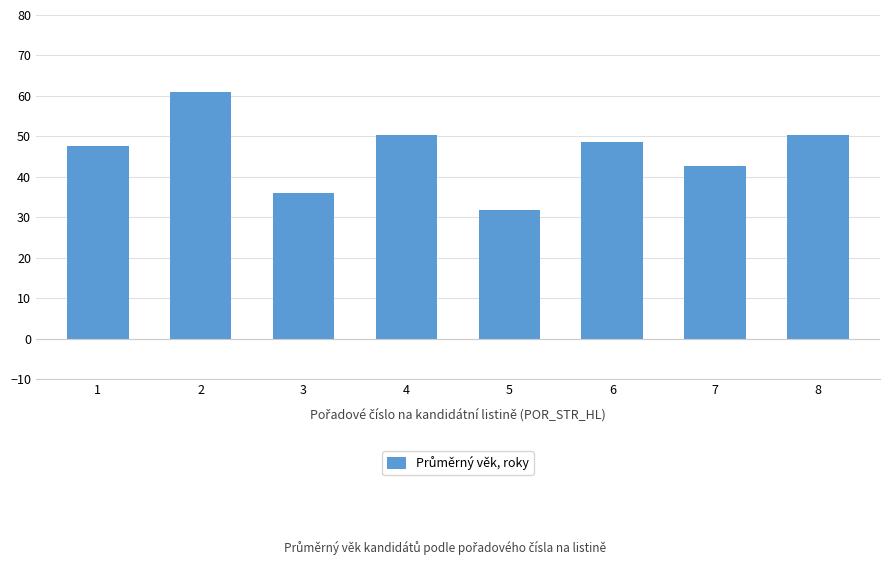

Reading left to right, list all the values displayed in this chart.

47.6	61.0	36.0	50.4	31.8	48.6	42.6	50.4